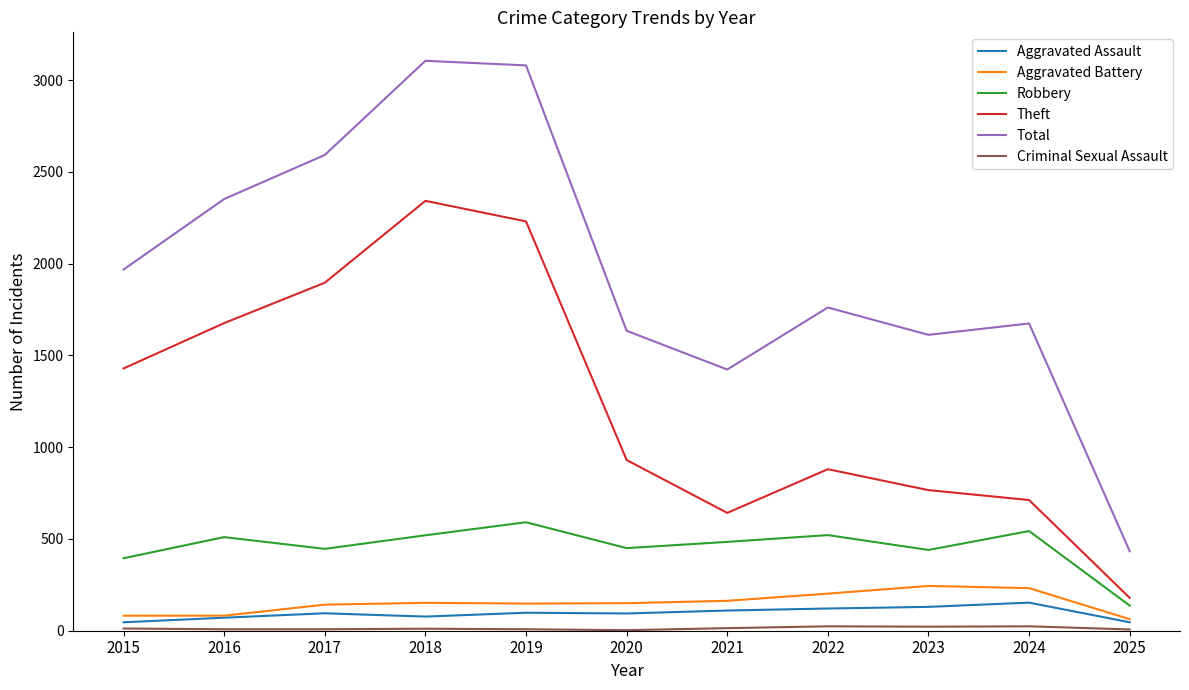

At which label does Robbery first exceed 484?

2016